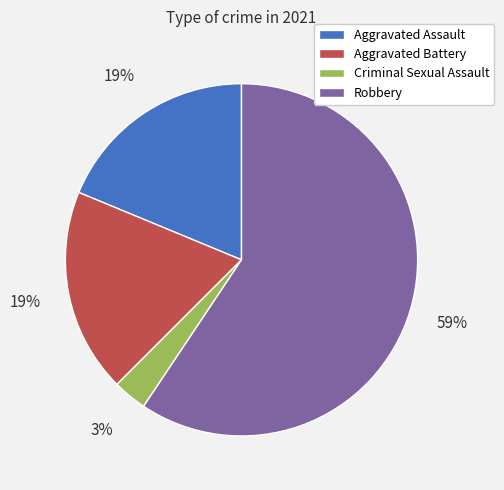

Is it true that Robbery is 66% of the pie?

False